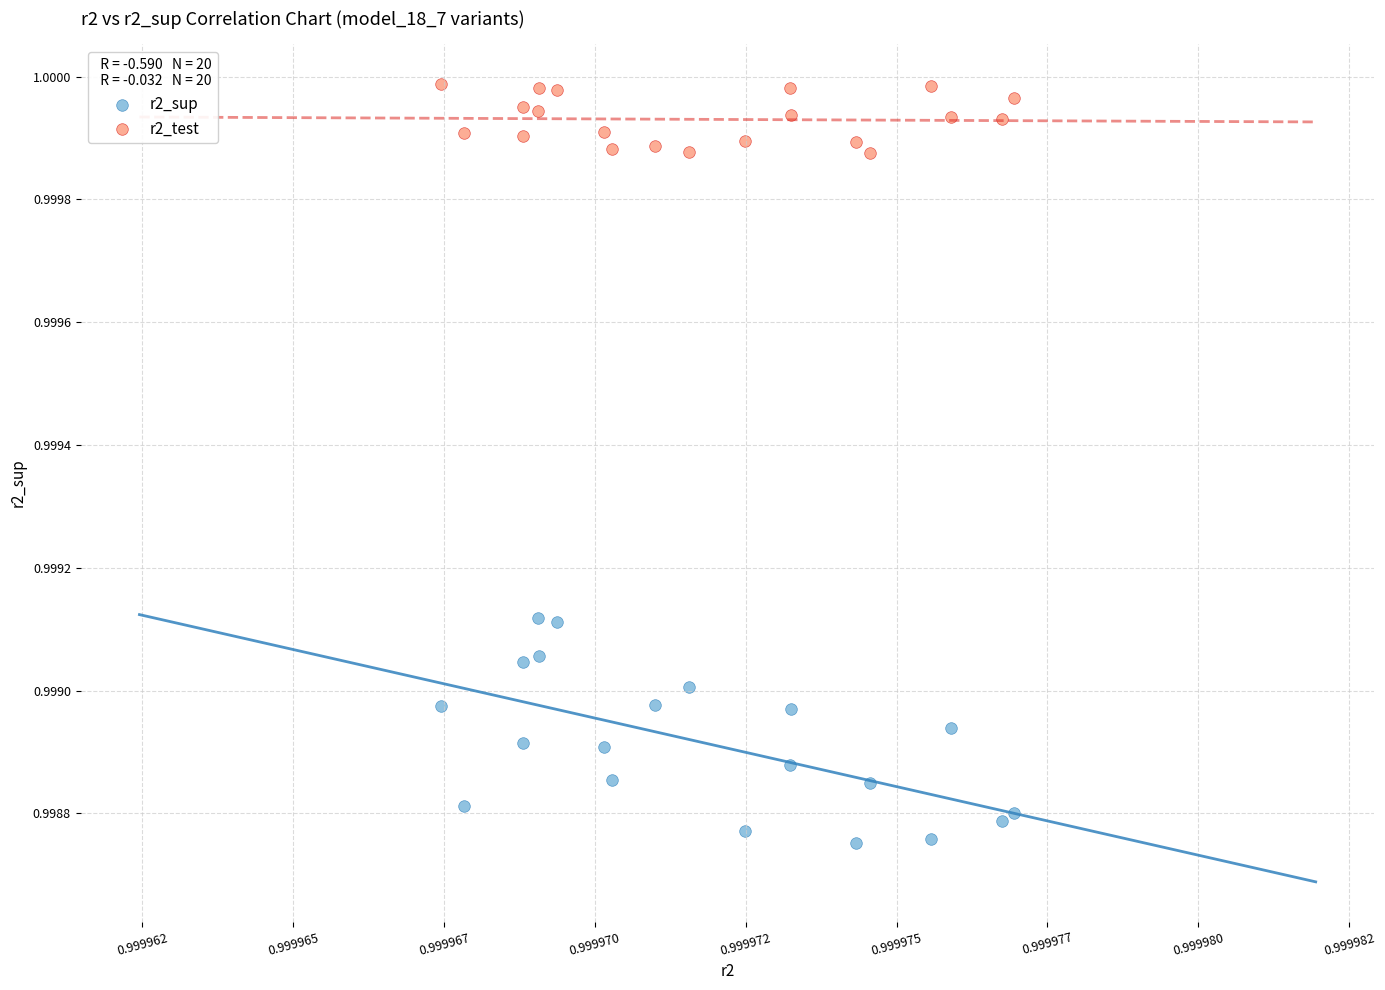

Which series contains the lowest Y value?

r2_sup